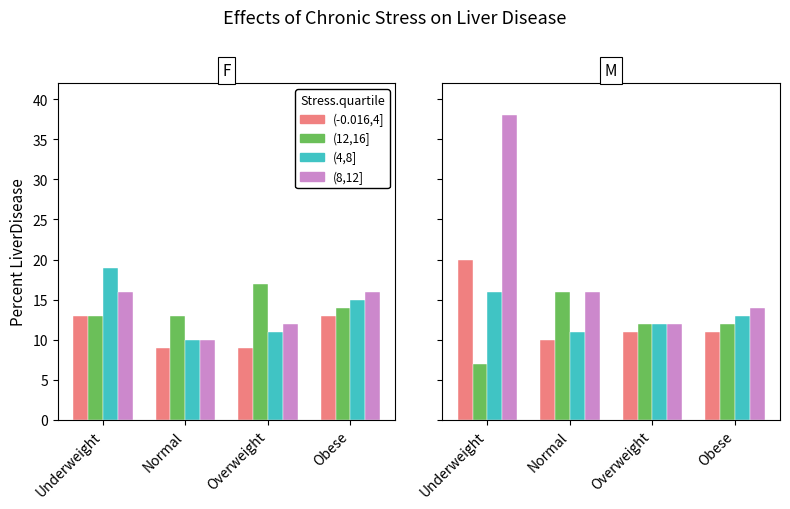

Rank the series at Underweight from lowest to highest value.

(12,16], (4,8], (-0.016,4], (8,12]